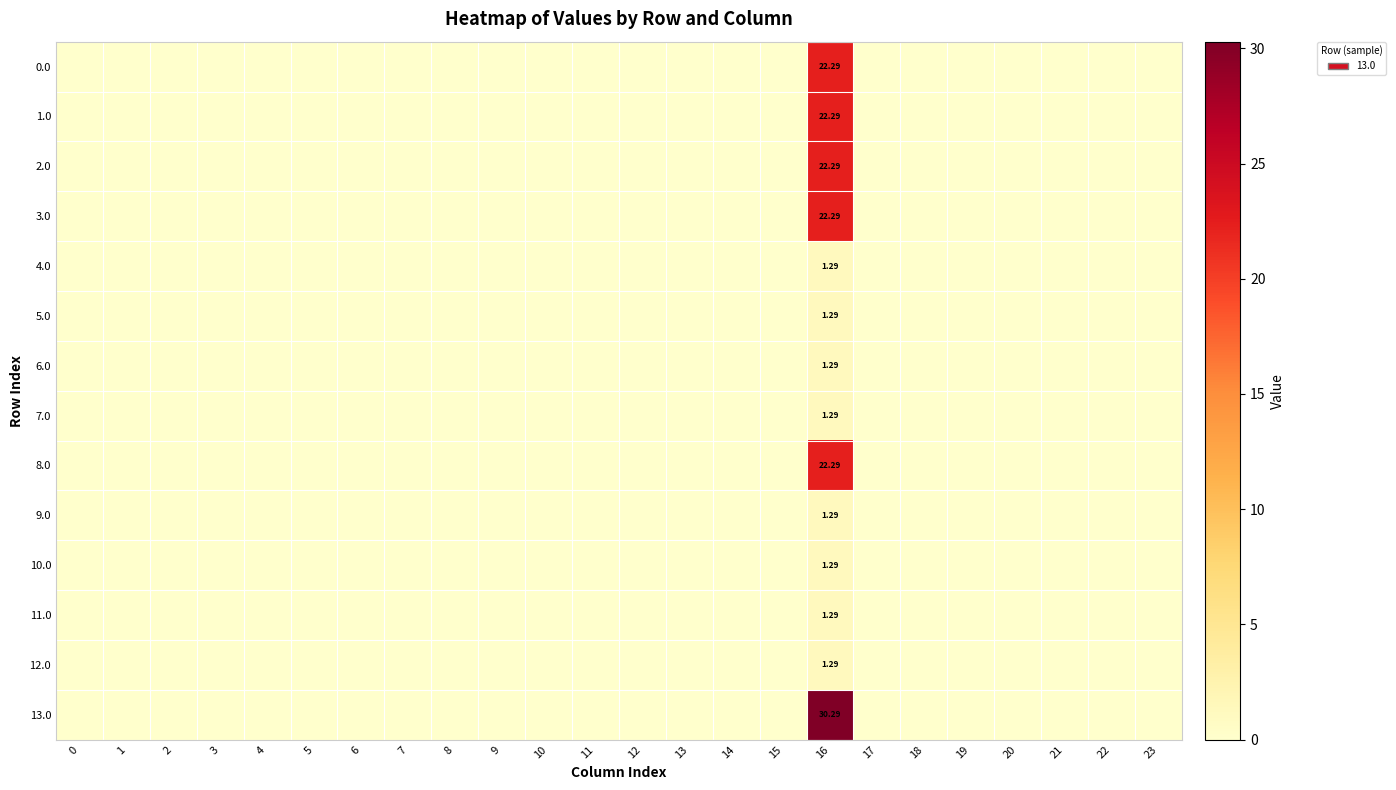

At which category does the chart reach its peak across all series?

16